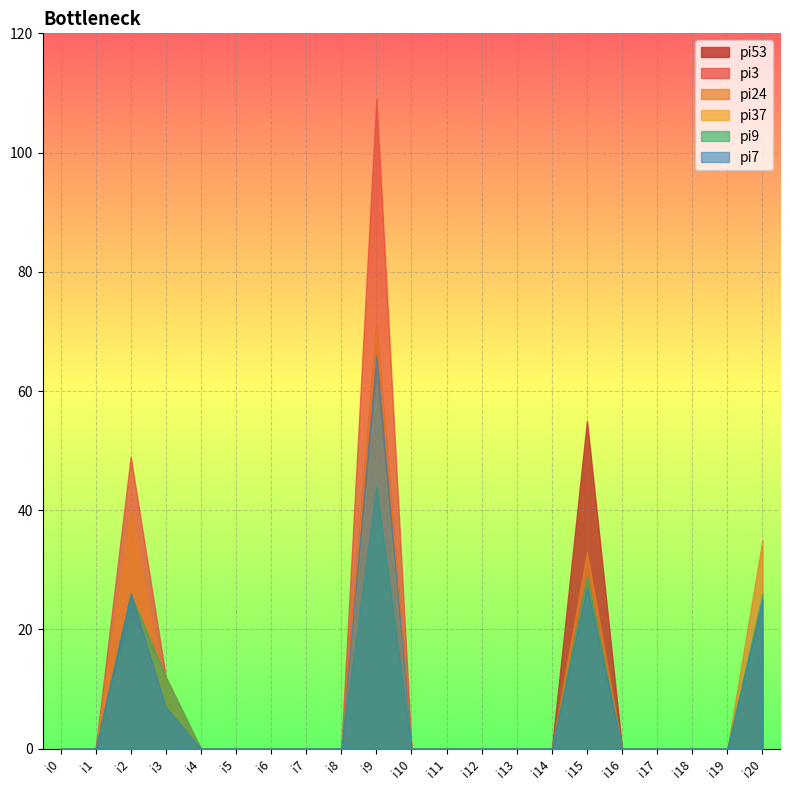

What is the sum of all pi3 values?

213